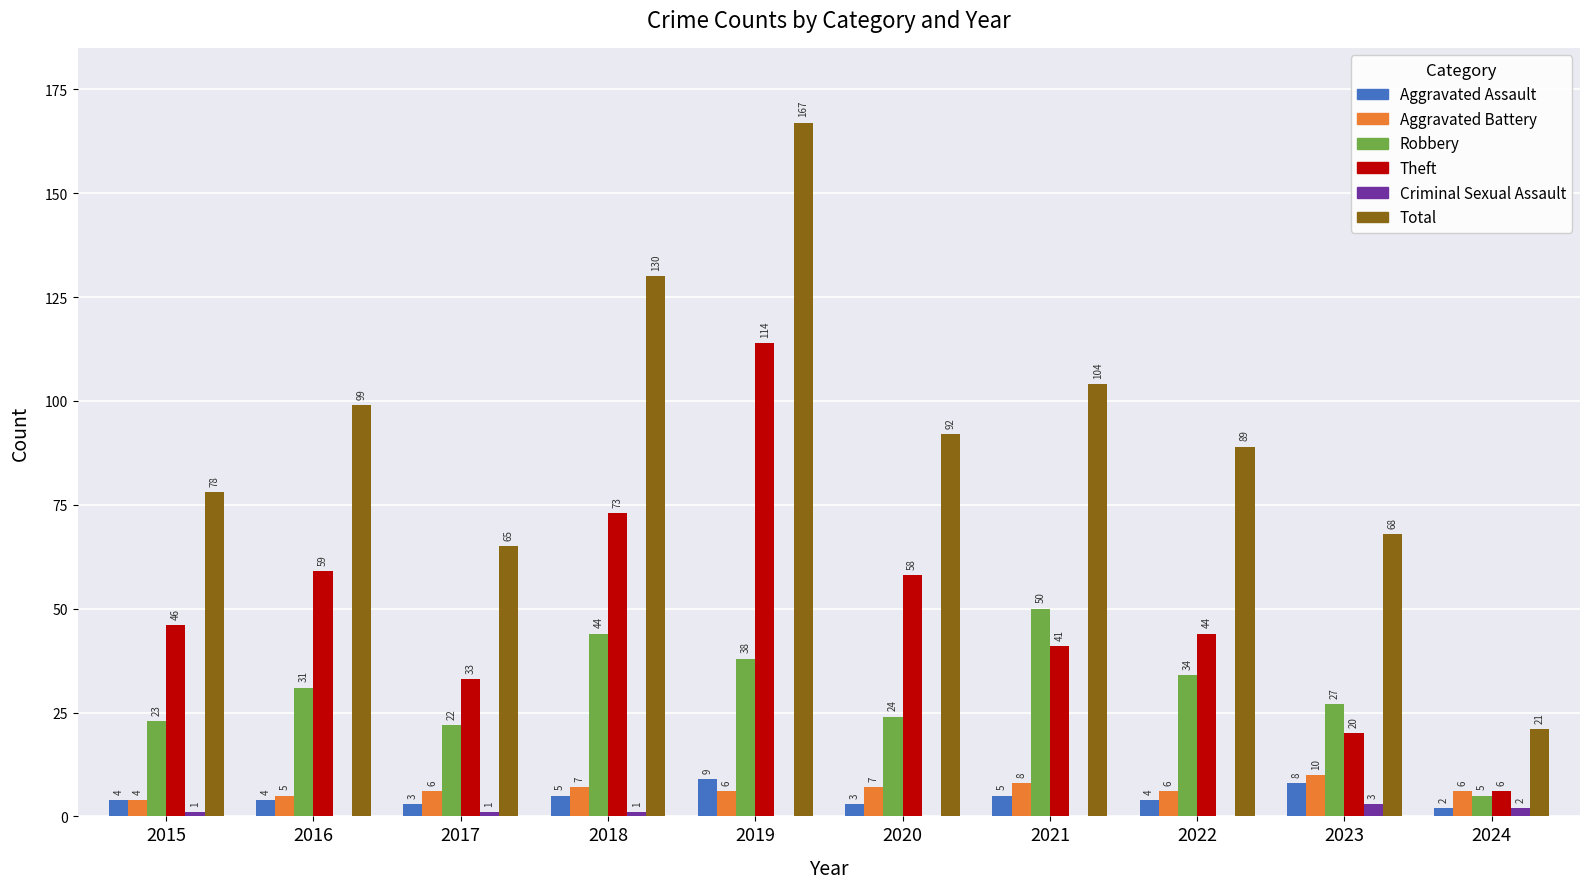

Which category has the highest value across all series?

2019